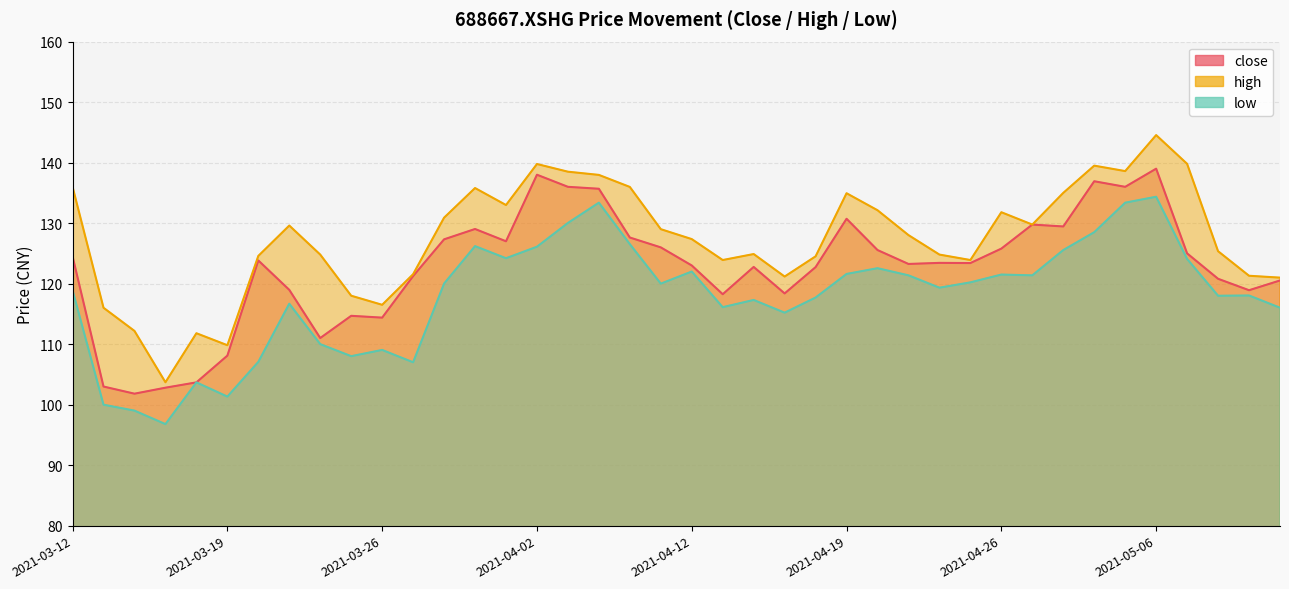

What is the average value of the low series?

118.0